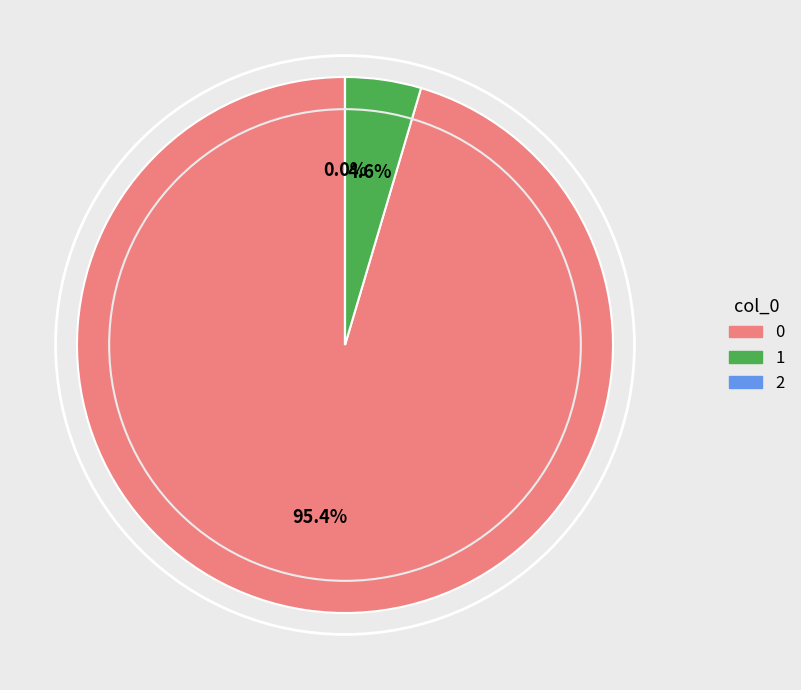

True or false: 0 accounts for 95% of the total.

True